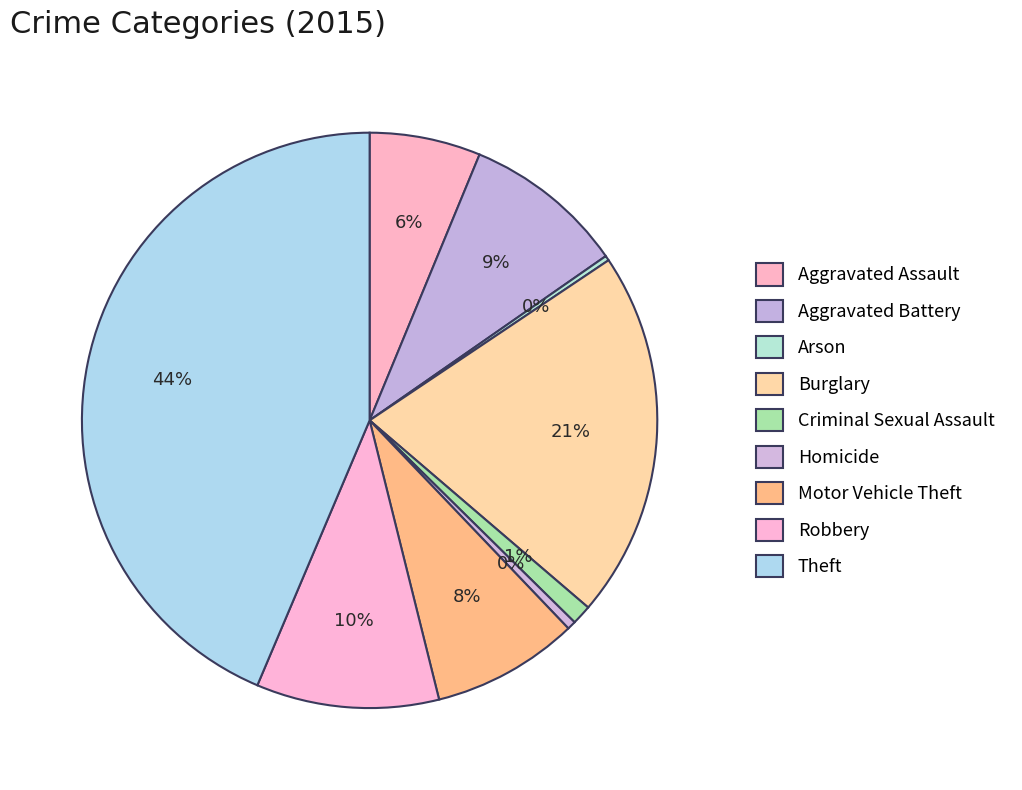

To the nearest percent, what percentage of the pie is Aggravated Assault?

6%